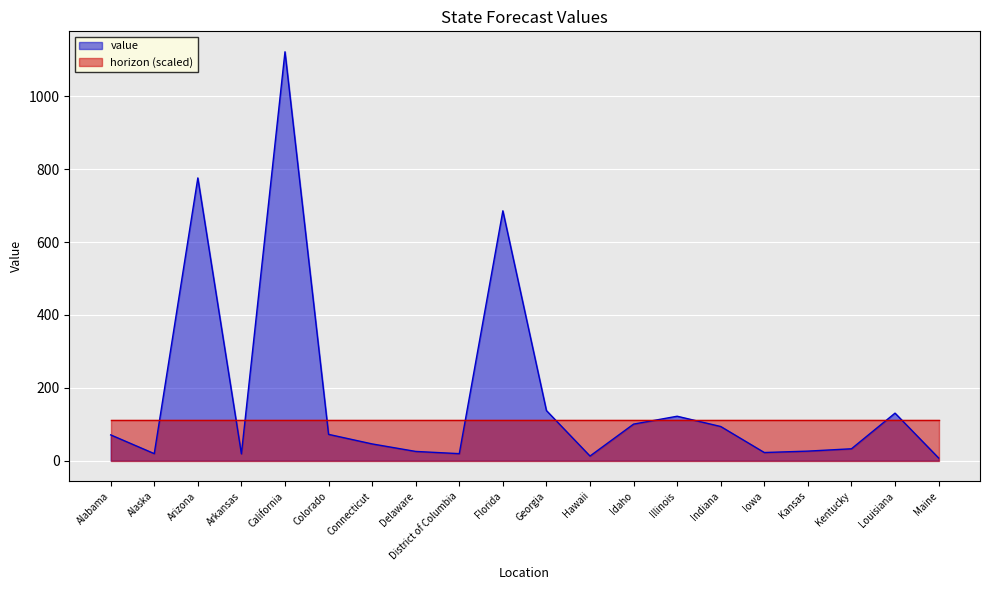

Rank the categories by value from highest to lowest.

California, Arizona, Florida, Georgia, Louisiana, Illinois, Idaho, Indiana, Colorado, Alabama, Connecticut, Kentucky, Kansas, Delaware, Iowa, Alaska, District of Columbia, Arkansas, Hawaii, Maine